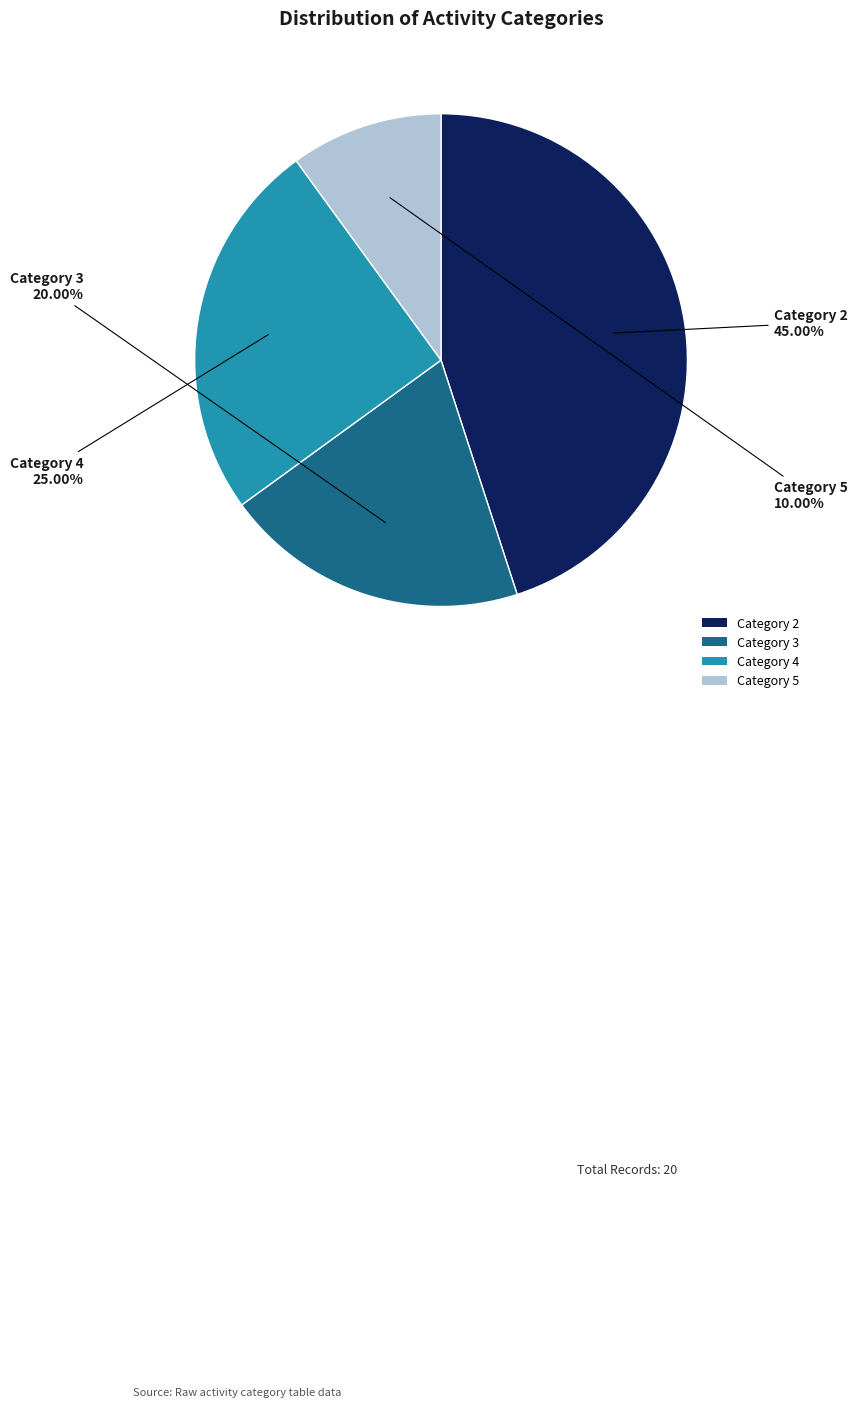

Approximately how many times larger is the value at Category 5 compared to Category 4?

0.4